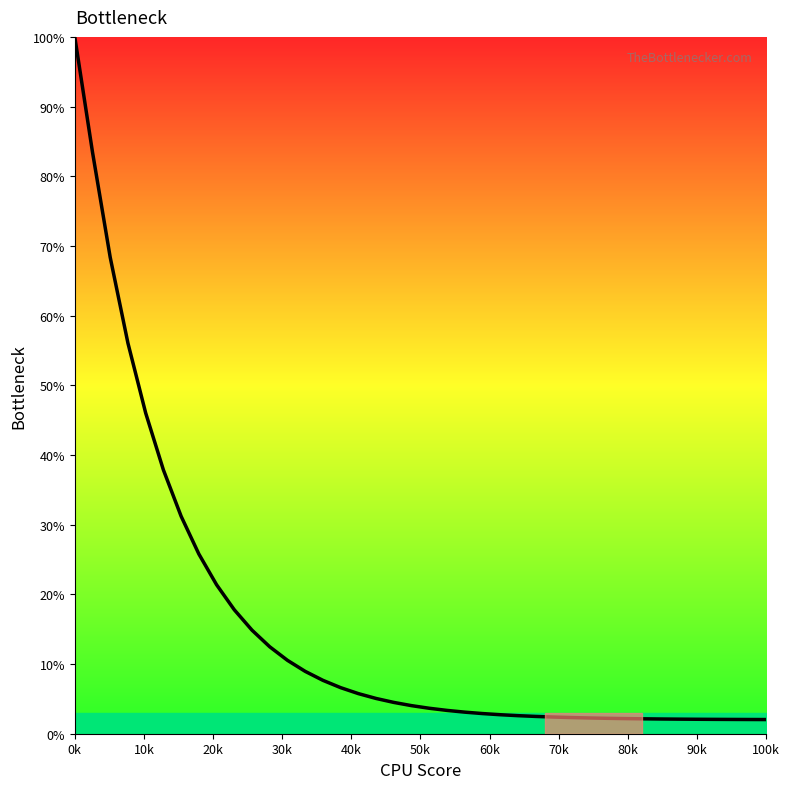

What is the greatest value displayed?

100.0